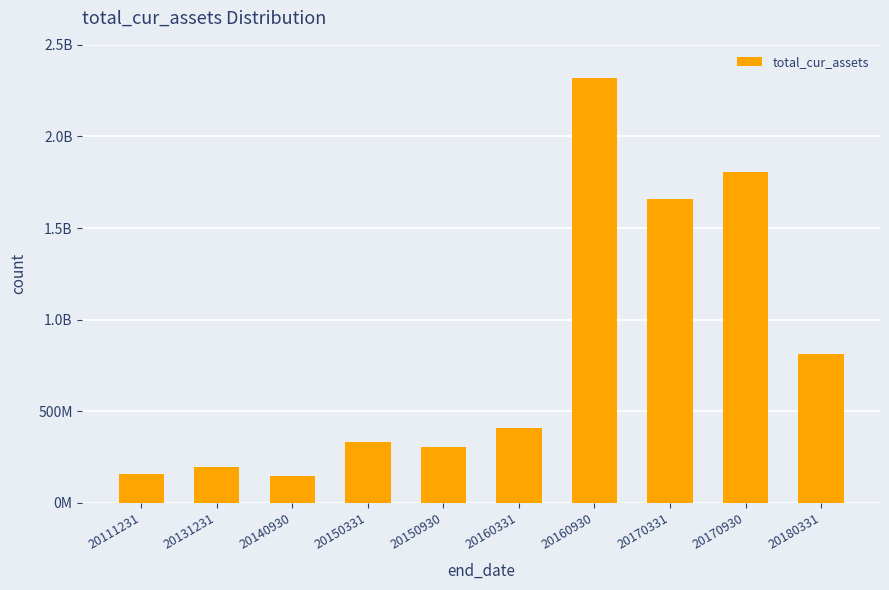

The value at 20150331 is 329722994.7. True or false?

True